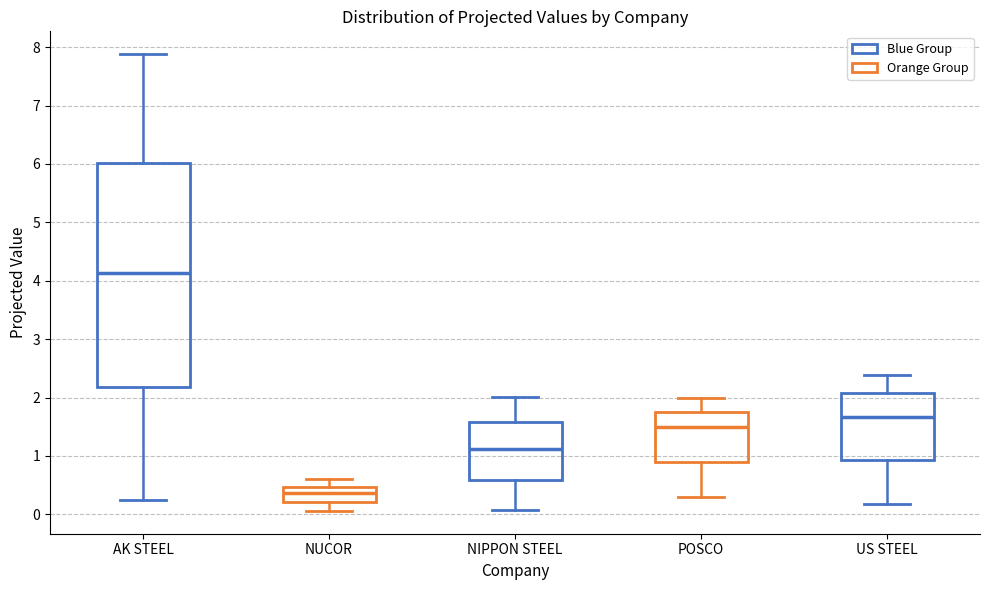

Where is the lower edge of the box for US STEEL on the y-axis? The values are not printed on the chart, so give them approximately, as read against the axis.

0.9